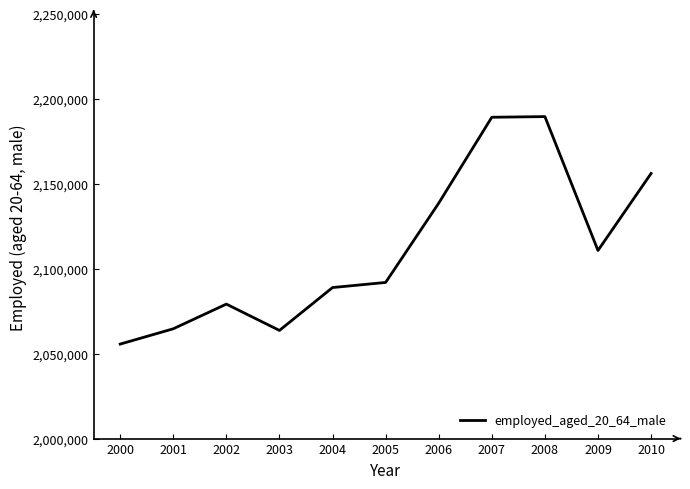

How many values are below 2091937?

5